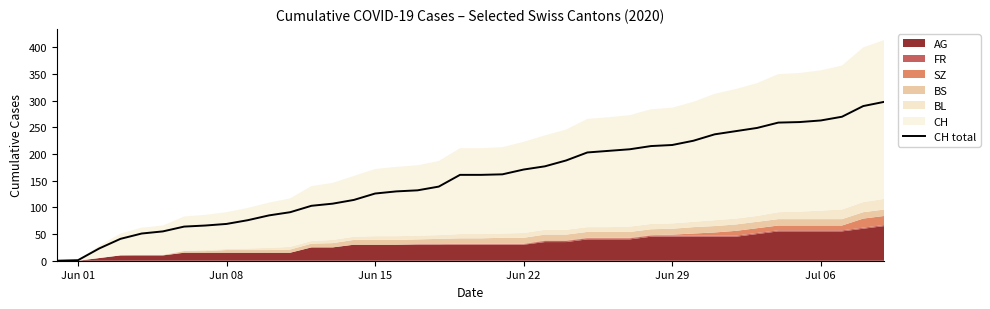

Is it true that CH total equals 53 at Jun 15?

False